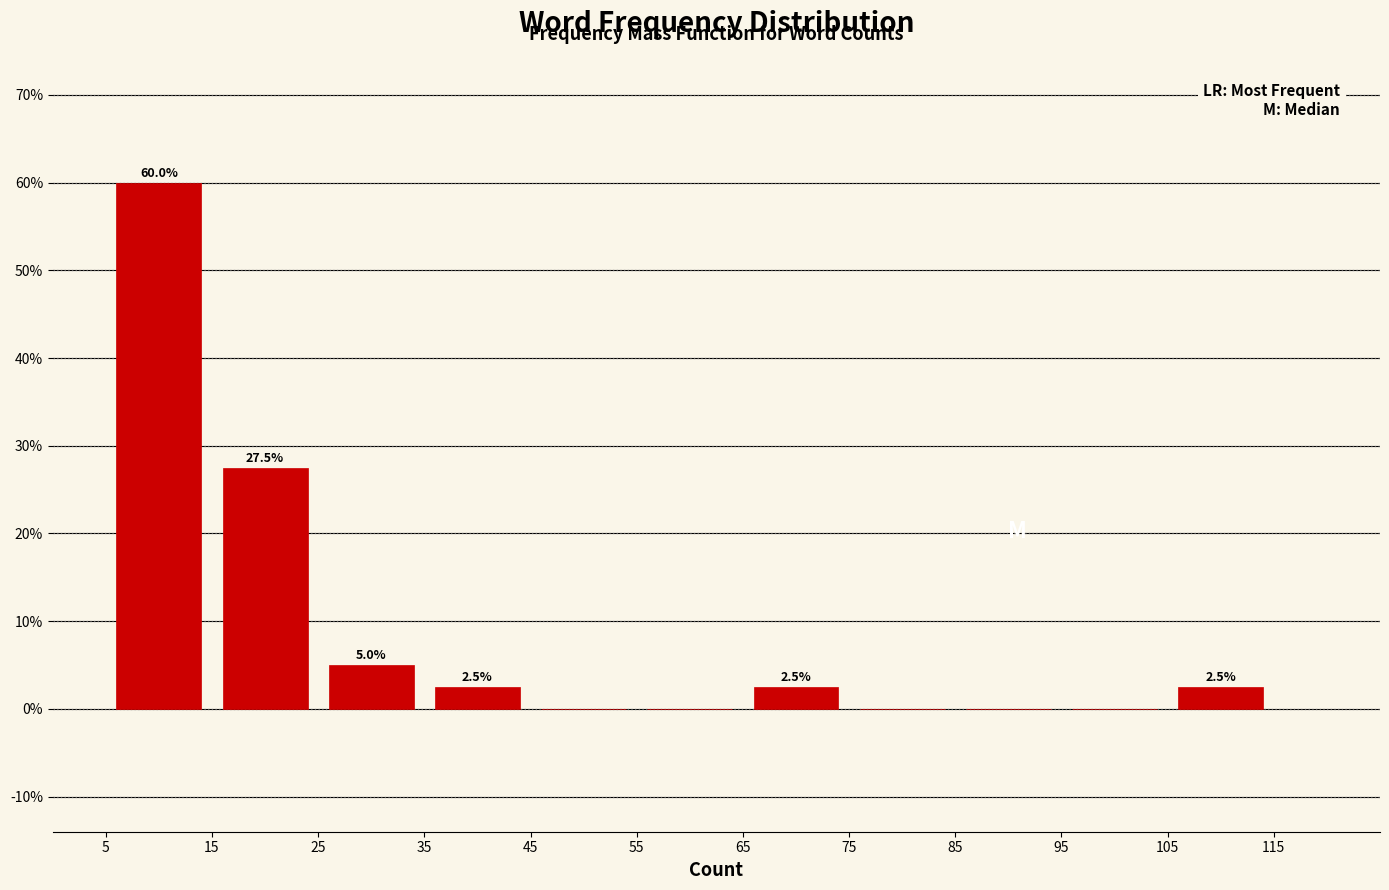

Over which range of the x-axis is the bar tallest?

5 to 15